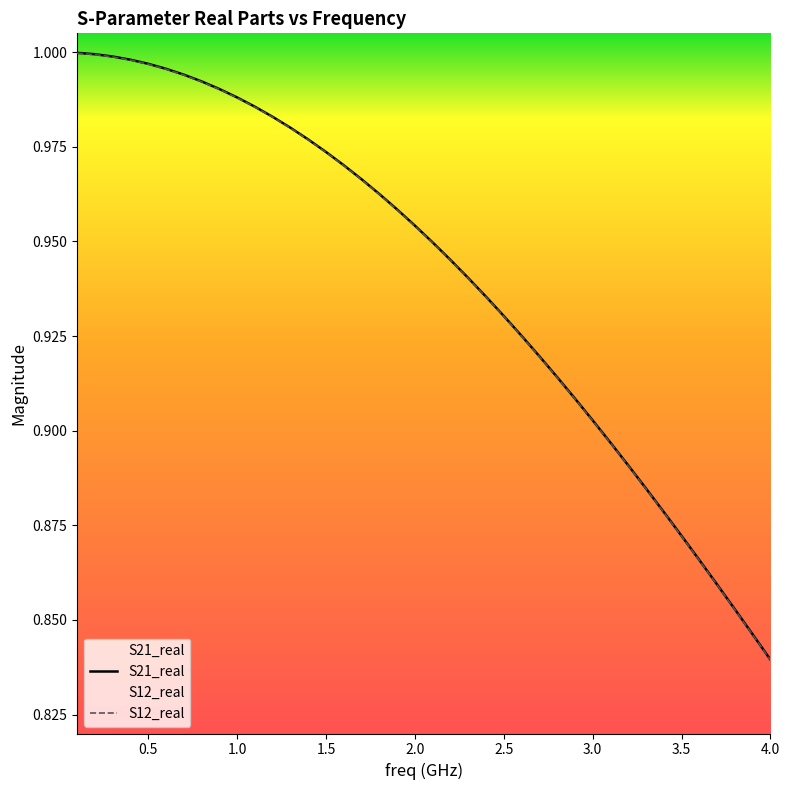

What is the average value of the S12_real series?

0.9